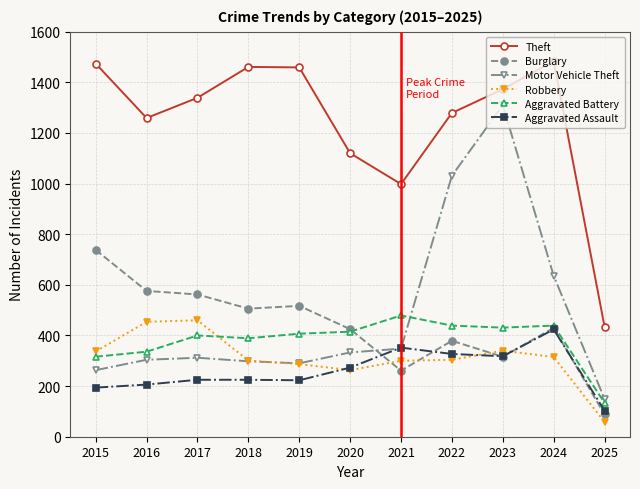

The value of Robbery at 2015 is 564. True or false?

False